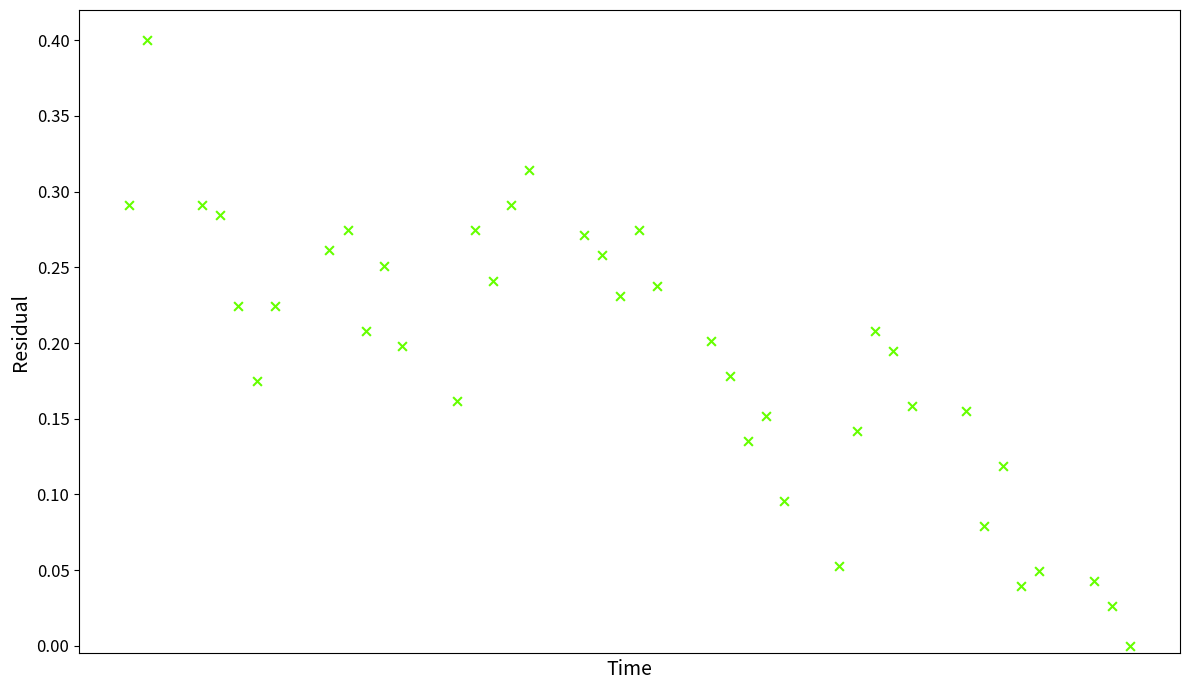

What is the range of Y values (max minus min)?

0.4